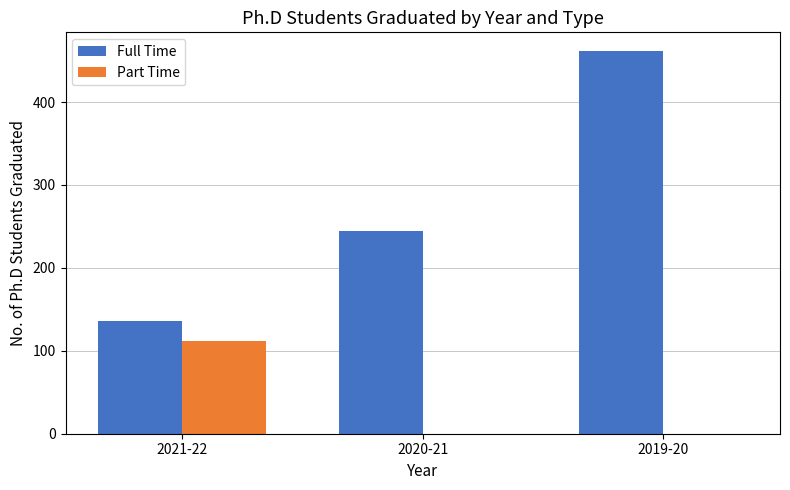

How many values in the Part Time series exceed 0?

1